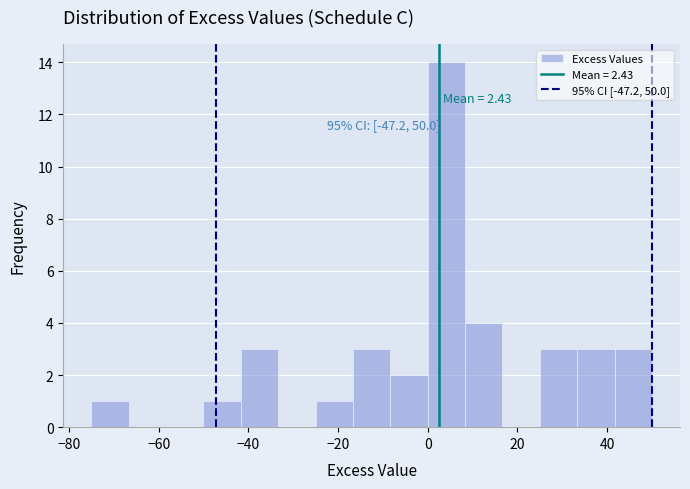

Over which range of the x-axis is the bar tallest?

0 to 8